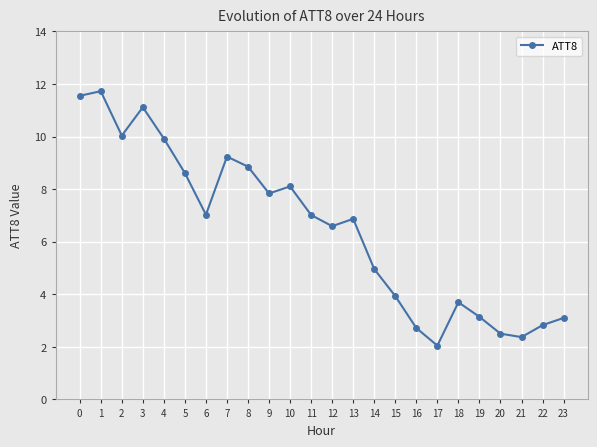

How many data points does each series have?

24